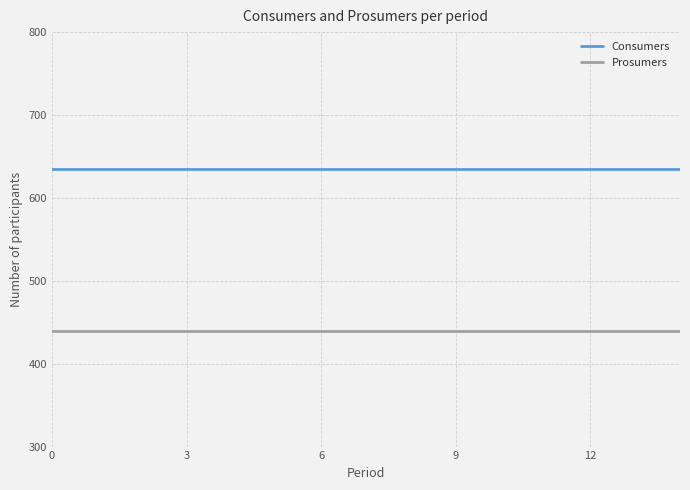

List the series in order of their overall mean, highest first.

Consumers, Prosumers